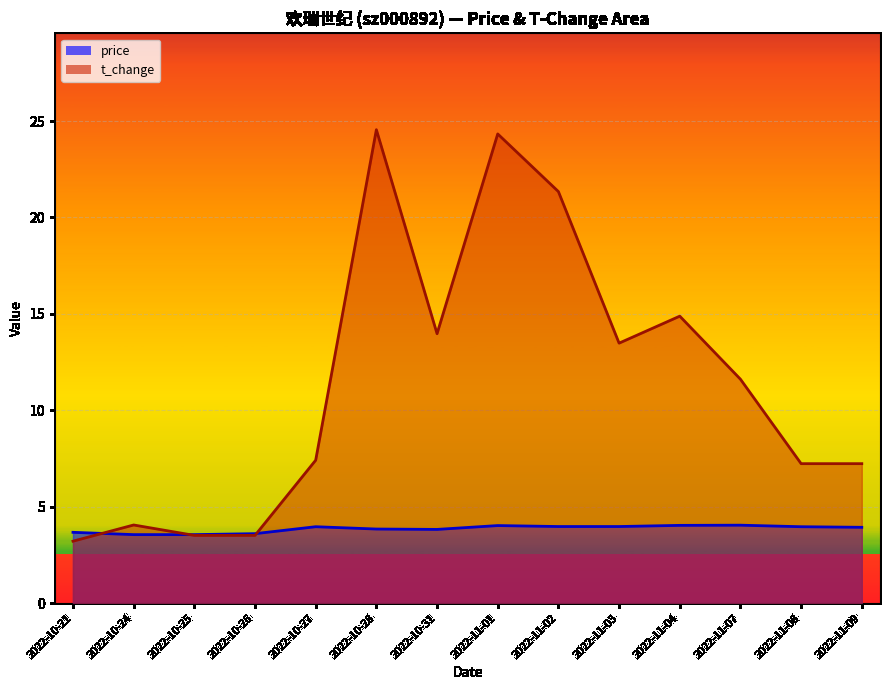

In price, how many points are lower than both neighbors (excluding endpoints)?

1